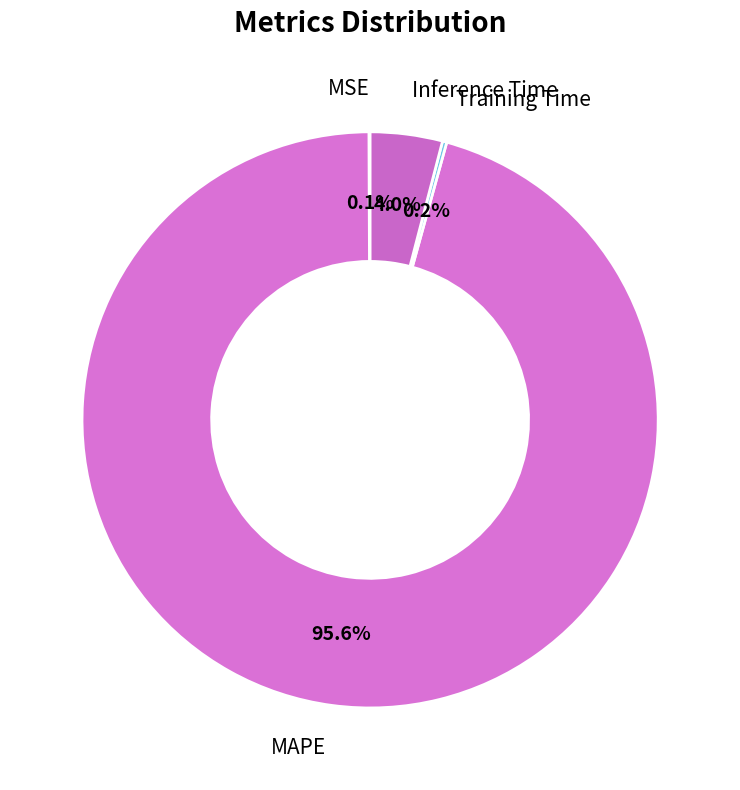

Combined, what portion of the pie is Inference Time and MAPE?

99.7%